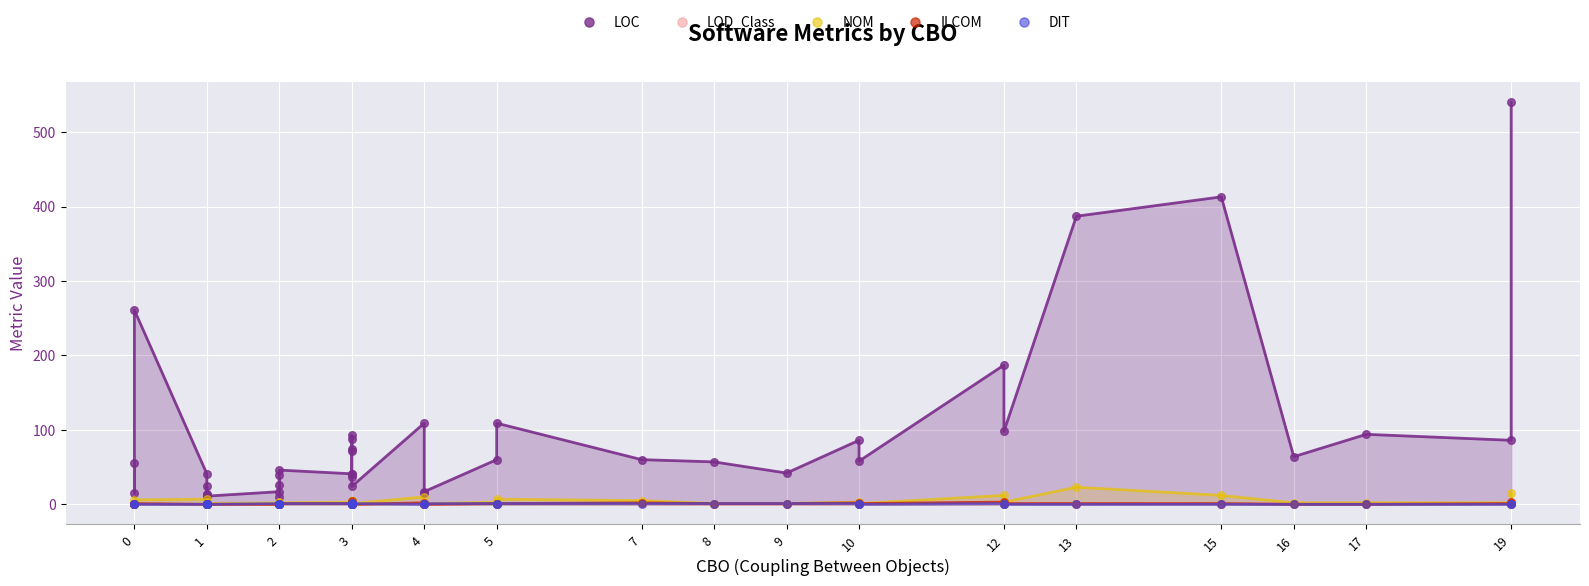

Which series reaches the maximum Y coordinate?

LOC